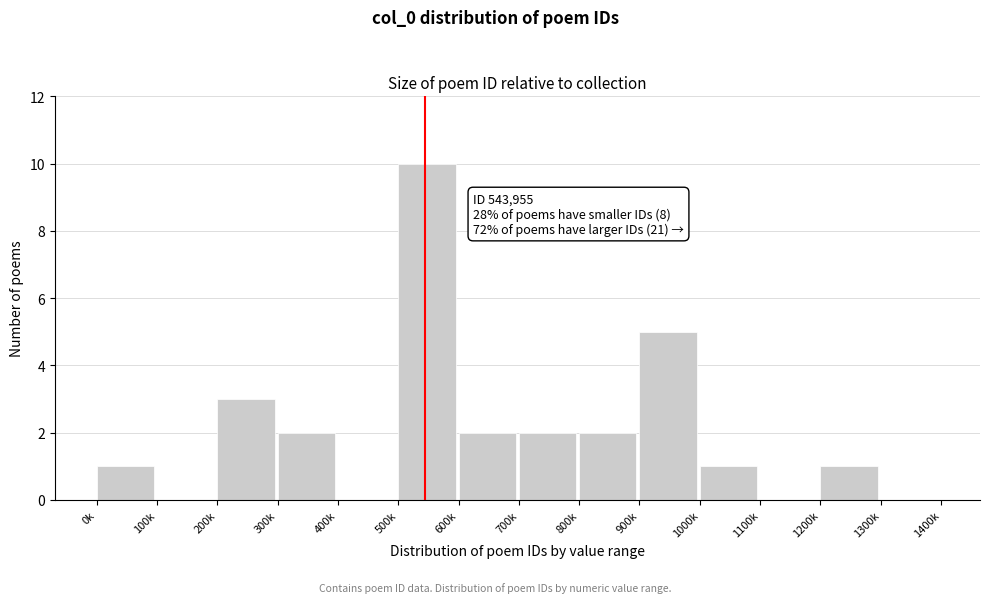

Reading right to left, transcribe all the data shown in this chart.

1300k=0	1200k=1	1100k=0	1000k=1	900k=5	800k=2	700k=2	600k=2	500k=10	400k=0	300k=2	200k=3	100k=0	0k=1